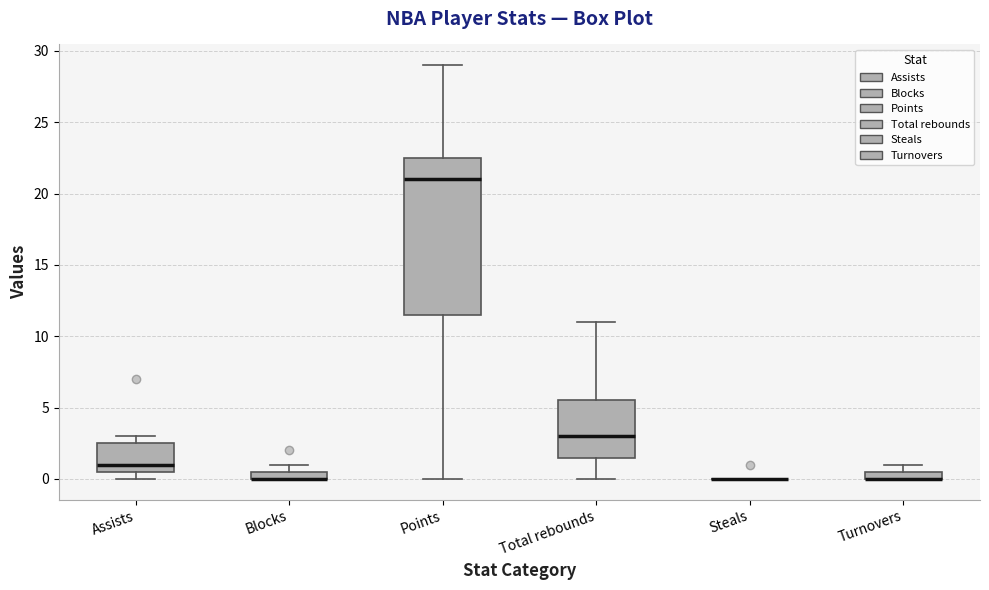

Comparing the boxes themselves (not the whiskers), which one is the tallest?

Points